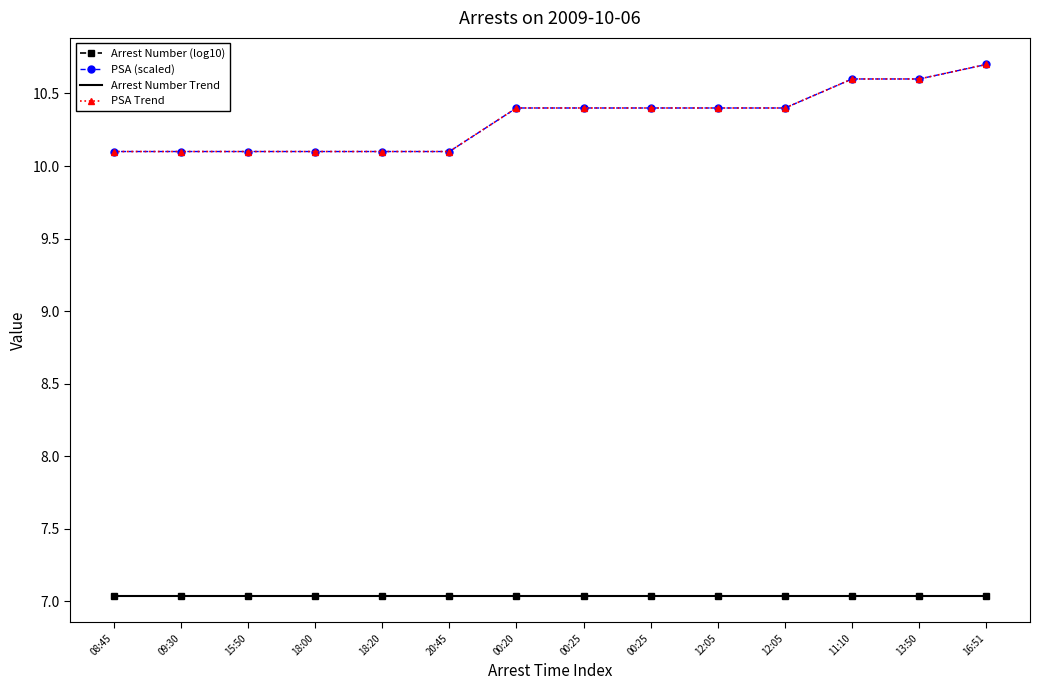

Reading left to right, list all the values displayed in this chart.

Arrest Number (log10): 08:45=7.0	09:30=7.0	15:50=7.0	18:00=7.0	18:20=7.0	20:45=7.0	00:20=7.0	00:25=7.0	00:25=7.0	12:05=7.0	12:05=7.0	11:10=7.0	13:50=7.0	16:51=7.0
PSA (scaled): 08:45=10.1	09:30=10.1	15:50=10.1	18:00=10.1	18:20=10.1	20:45=10.1	00:20=10.4	00:25=10.4	00:25=10.4	12:05=10.4	12:05=10.4	11:10=10.6	13:50=10.6	16:51=10.7
Arrest Number Trend: 08:45=7.0	09:30=7.0	15:50=7.0	18:00=7.0	18:20=7.0	20:45=7.0	00:20=7.0	00:25=7.0	00:25=7.0	12:05=7.0	12:05=7.0	11:10=7.0	13:50=7.0	16:51=7.0
PSA Trend: 08:45=10.1	09:30=10.1	15:50=10.1	18:00=10.1	18:20=10.1	20:45=10.1	00:20=10.4	00:25=10.4	00:25=10.4	12:05=10.4	12:05=10.4	11:10=10.6	13:50=10.6	16:51=10.7